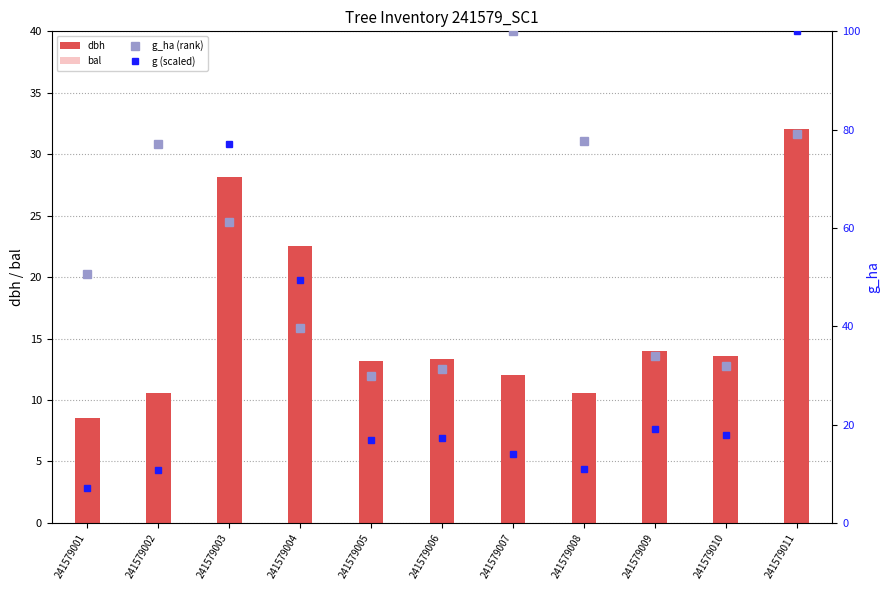

Reading left to right, list all the values displayed in this chart.

dbh: 241579001=8.6	241579002=10.6	241579003=28.1	241579004=22.6	241579005=13.2	241579006=13.3	241579007=12.0	241579008=10.6	241579009=14.0	241579010=13.6	241579011=32.0
bal: 241579001=5.7	241579002=3.7	241579003=4.8	241579004=6.4	241579005=8.4	241579006=7.9	241579007=0.0	241579008=2.6	241579009=7.0	241579010=7.5	241579011=1.4
g_ha (rank): 241579001=50.7	241579002=77.1	241579003=61.1	241579004=39.6	241579005=29.9	241579006=31.2	241579007=100.0	241579008=77.8	241579009=34.0	241579010=31.9	241579011=79.2
g (scaled): 241579001=7.1	241579002=10.8	241579003=77.1	241579004=49.5	241579005=16.8	241579006=17.4	241579007=14.0	241579008=10.9	241579009=19.1	241579010=17.9	241579011=100.0